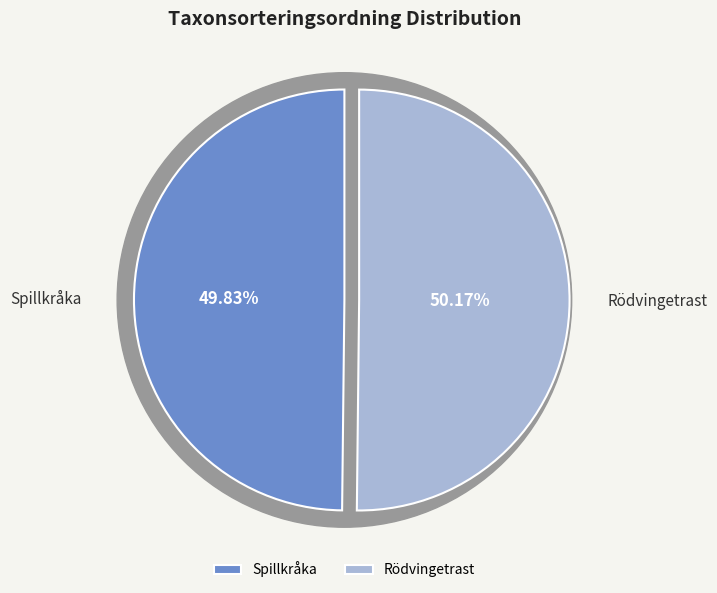

Which category accounts for the majority?

Rödvingetrast